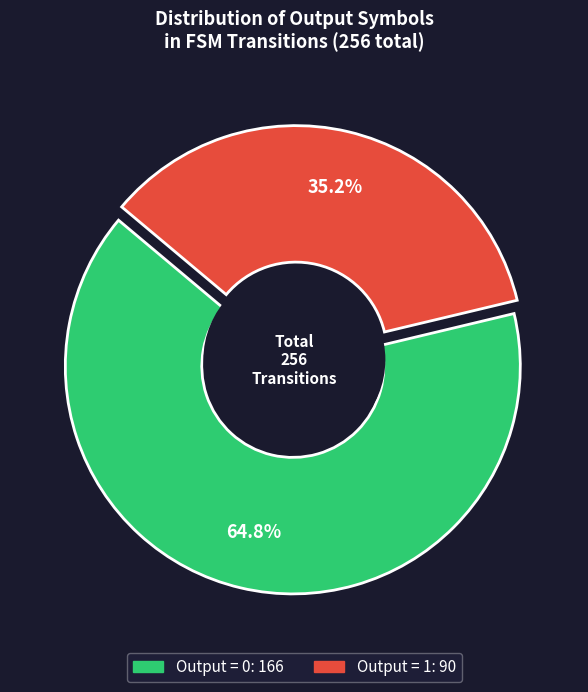

Is 0 (output=0) the majority of the pie?

No